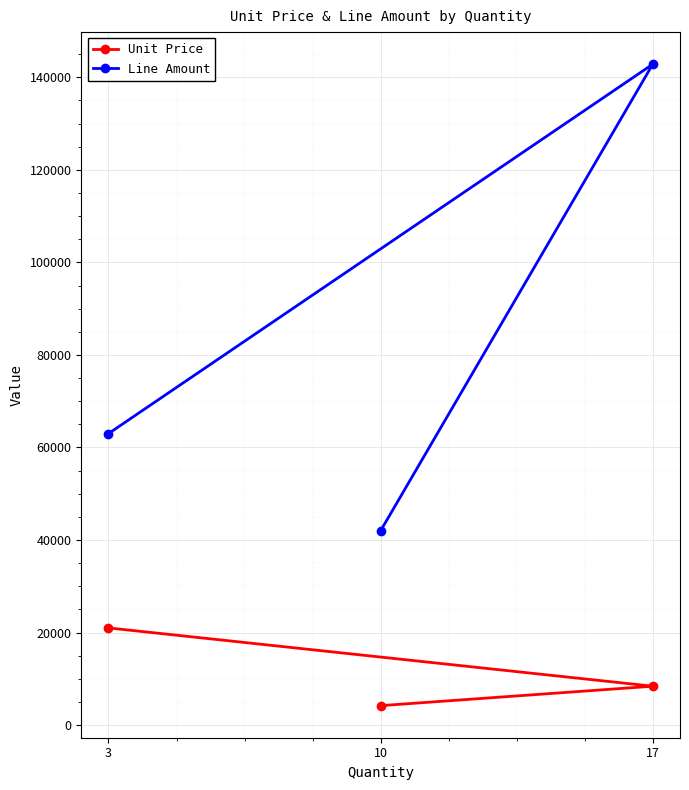

What is the value of the Unit Price point at the 2nd from the left?

4200